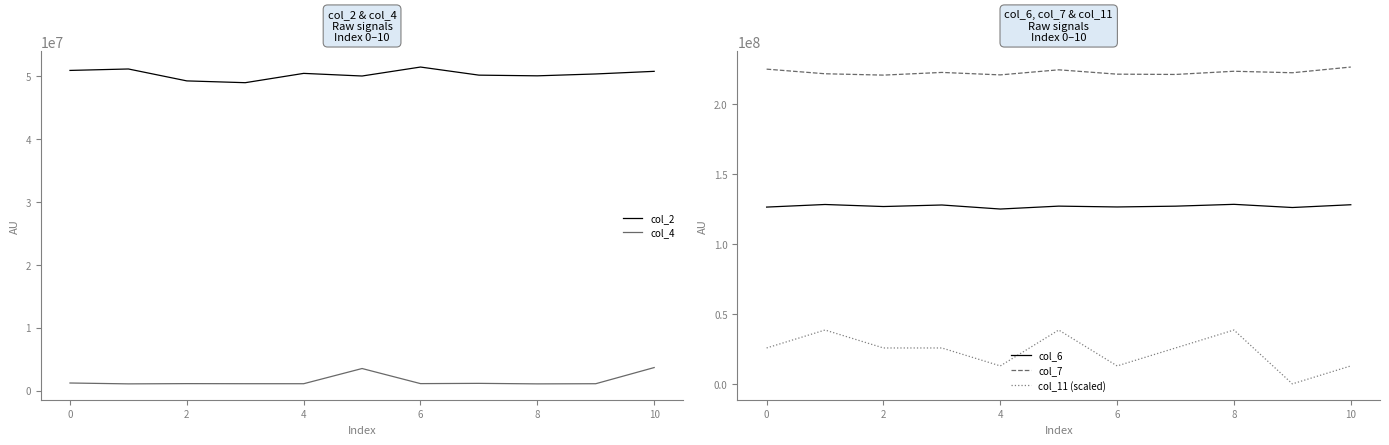

True or false: col_6 has a value of 165970844.8 at 0.

False